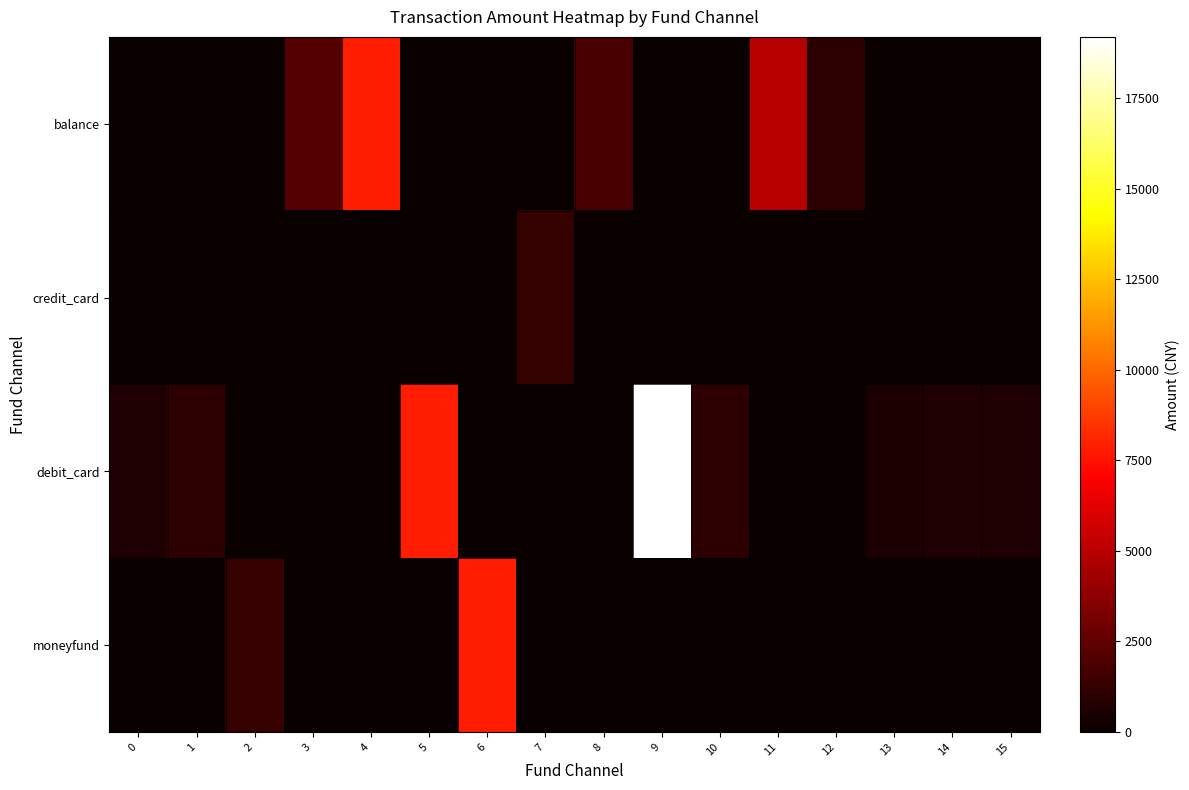

At how many categories does at least one series exceed 3150?

5